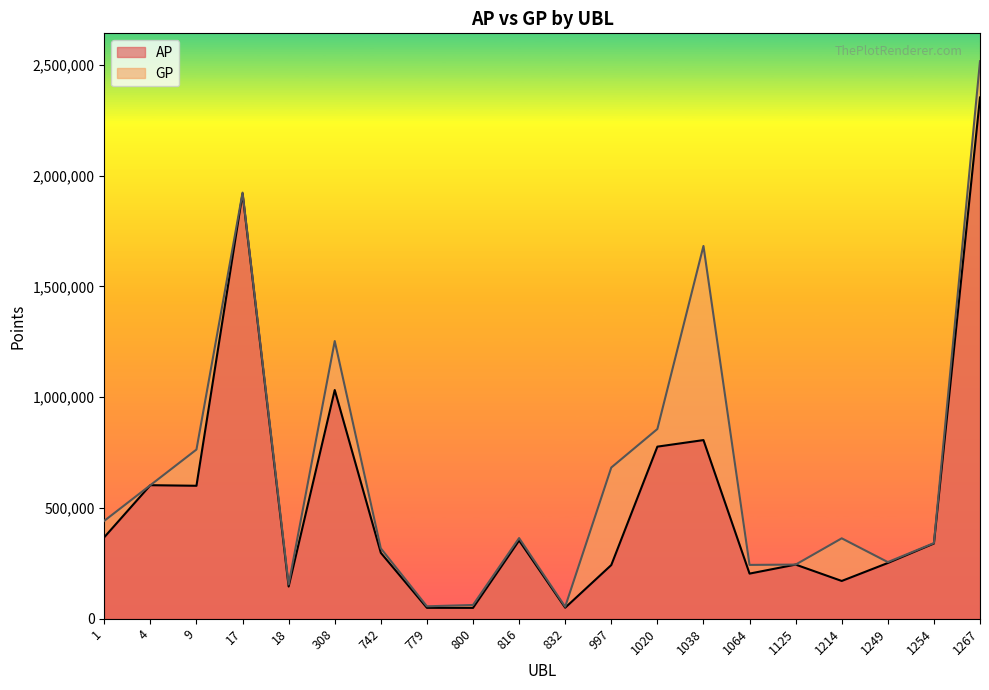

What is the difference between the maximum and minimum values in the GP series?

2462056